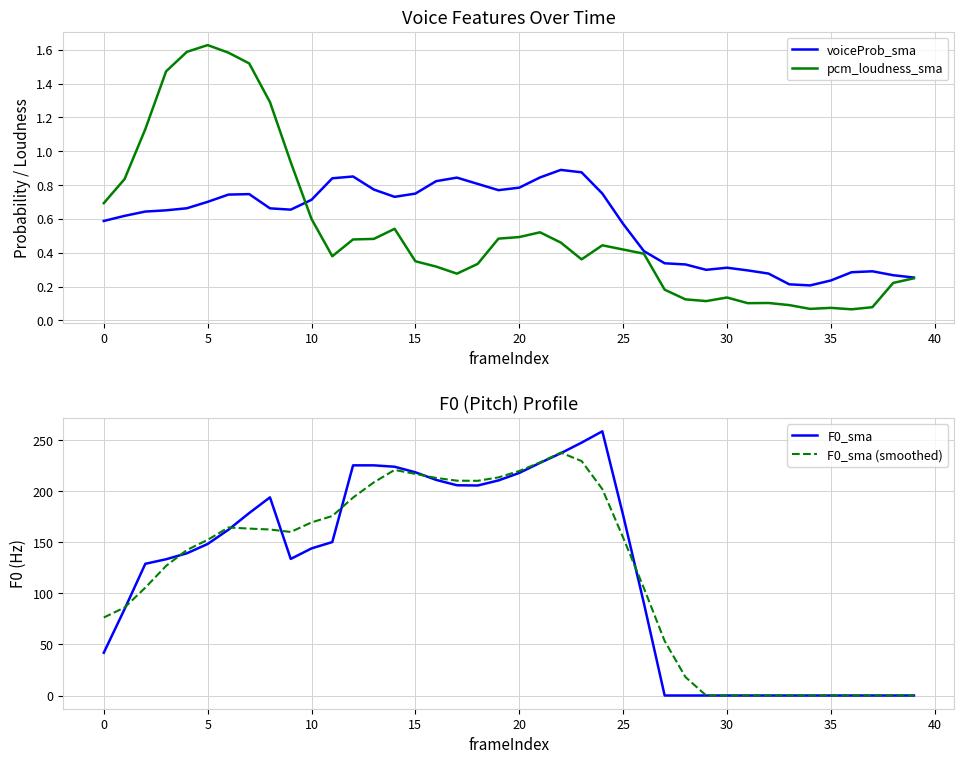

What is the label of the 24th point from the right?

16